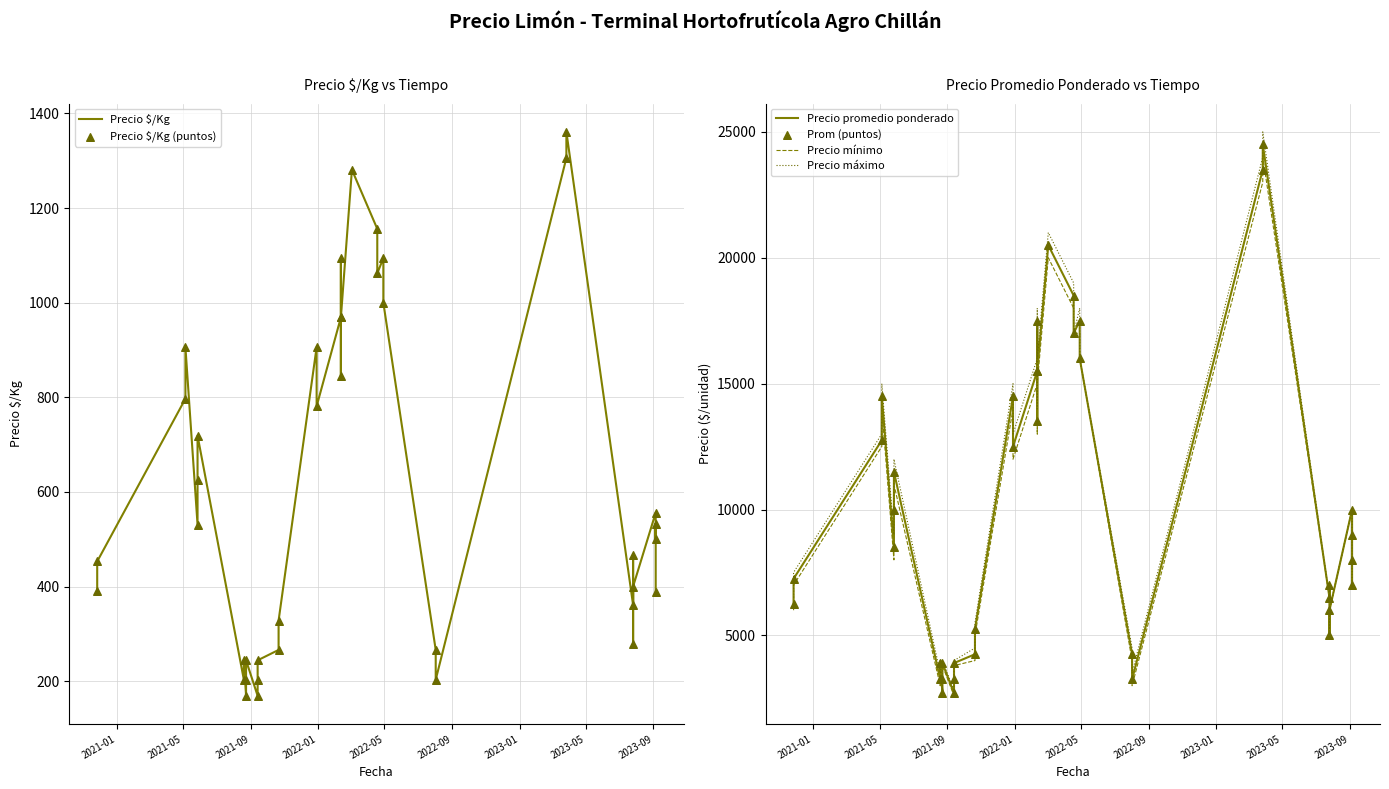

At how many categories does at least one series exceed 3930?

34